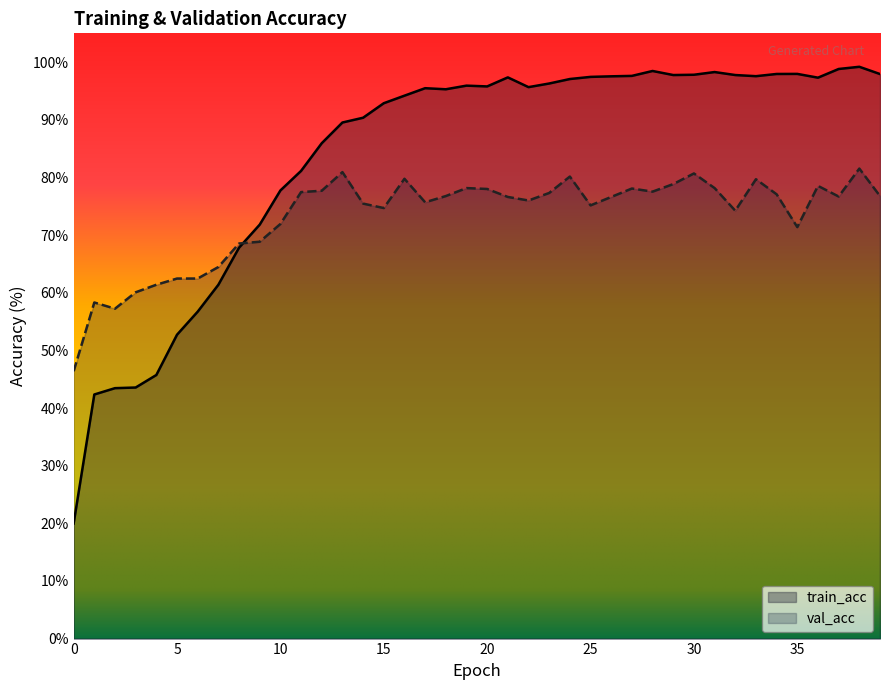

Reading left to right, extract all data points from this chart.

train_acc: 0=20.0	1=42.3	2=43.4	3=43.6	4=45.7	5=52.7	6=56.7	7=61.4	8=67.8	9=71.8	10=77.7	11=81.1	12=85.9	13=89.5	14=90.4	15=92.9	16=94.2	17=95.5	18=95.3	19=95.9	20=95.8	21=97.4	22=95.7	23=96.3	24=97.1	25=97.4	26=97.5	27=97.6	28=98.5	29=97.8	30=97.8	31=98.3	32=97.8	33=97.6	34=98.0	35=98.0	36=97.3	37=98.8	38=99.2	39=97.9
val_acc: 0=46.4	1=58.3	2=57.2	3=60.1	4=61.4	5=62.5	6=62.5	7=64.5	8=68.5	9=68.8	10=71.9	11=77.5	12=77.7	13=80.9	14=75.5	15=74.7	16=79.8	17=75.7	18=76.8	19=78.2	20=78.0	21=76.6	22=76.0	23=77.3	24=80.2	25=75.2	26=76.6	27=78.1	28=77.5	29=78.8	30=80.7	31=78.2	32=74.2	33=79.7	34=77.1	35=71.4	36=78.5	37=76.7	38=81.5	39=76.8